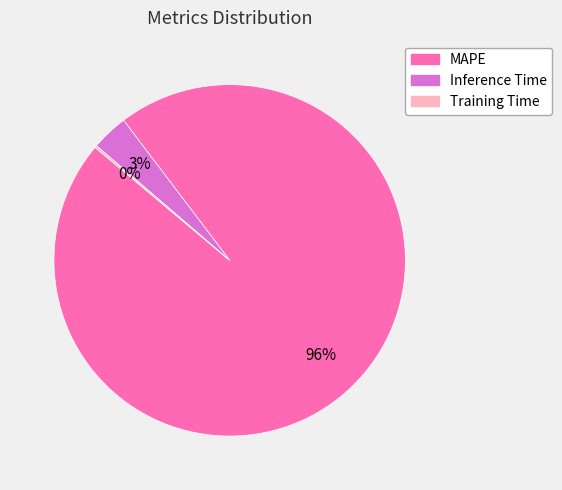

Does any single category account for the majority?

Yes